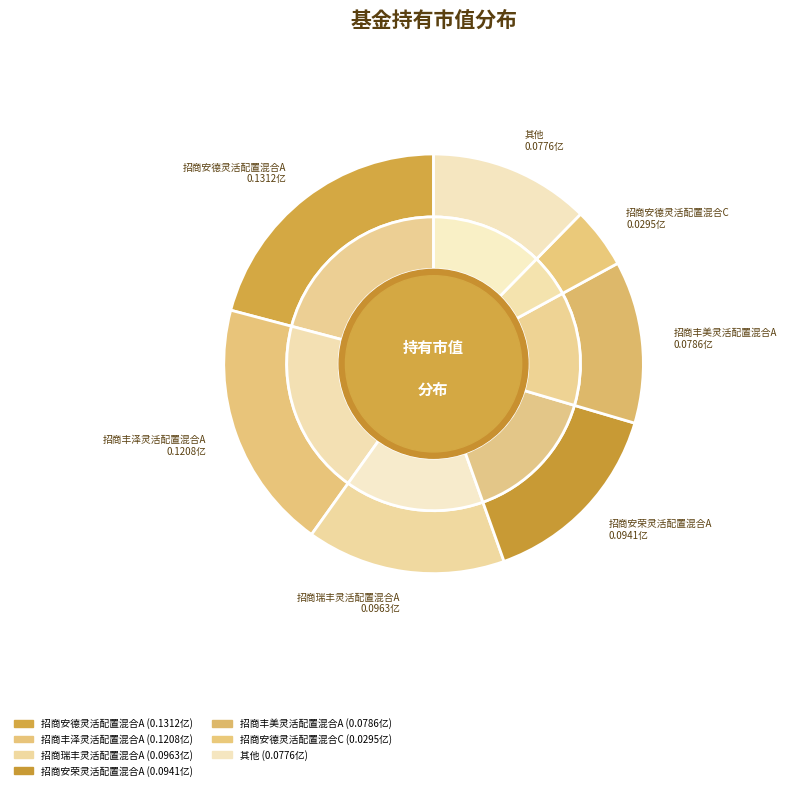

True or false: 招商安荣灵活配置混合C accounts for 10% of the total.

False